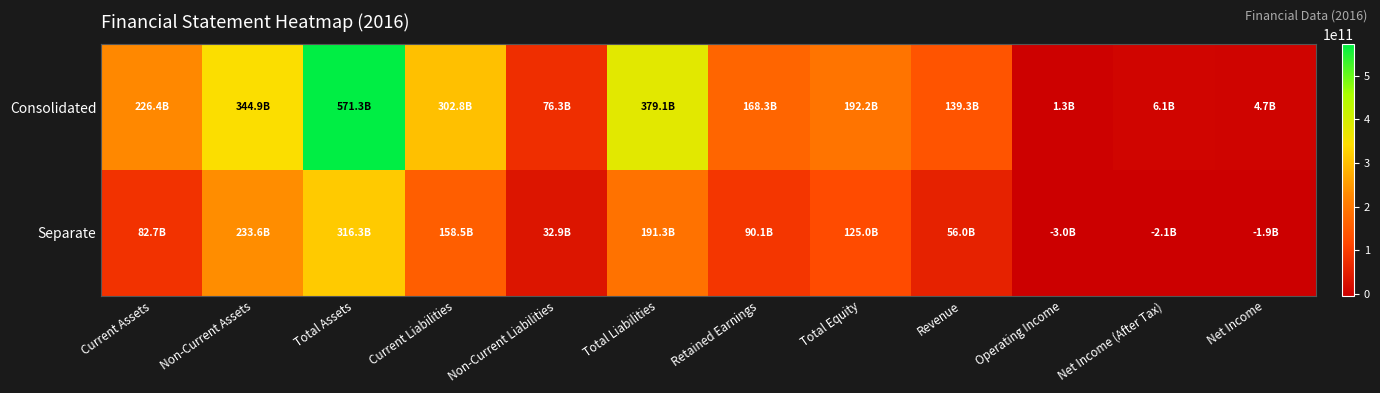

Reading left to right, transcribe all the data shown in this chart.

Consolidated: Current Assets=226422173640	Non-Current Assets=344874722359	Total Assets=571296895999	Current Liabilities=302775029531	Non-Current Liabilities=76346274800	Total Liabilities=379121304331	Retained Earnings=168321410528	Total Equity=192175591668	Revenue=139346747750	Operating Income=1270477417	Net Income (After Tax)=6076726375	Net Income=4736010757
Separate: Current Assets=82727907538	Non-Current Assets=233572321282	Total Assets=316300228820	Current Liabilities=158459592232	Non-Current Liabilities=32872988558	Total Liabilities=191332580790	Retained Earnings=90116212796	Total Equity=124967648030	Revenue=56034333186	Operating Income=-3022886864	Net Income (After Tax)=-2125923715	Net Income=-1883729544